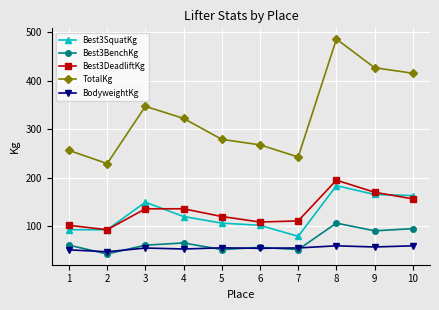

How many lines are shown in the chart?

5